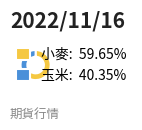

What is the smallest slice in the pie chart?

玉米